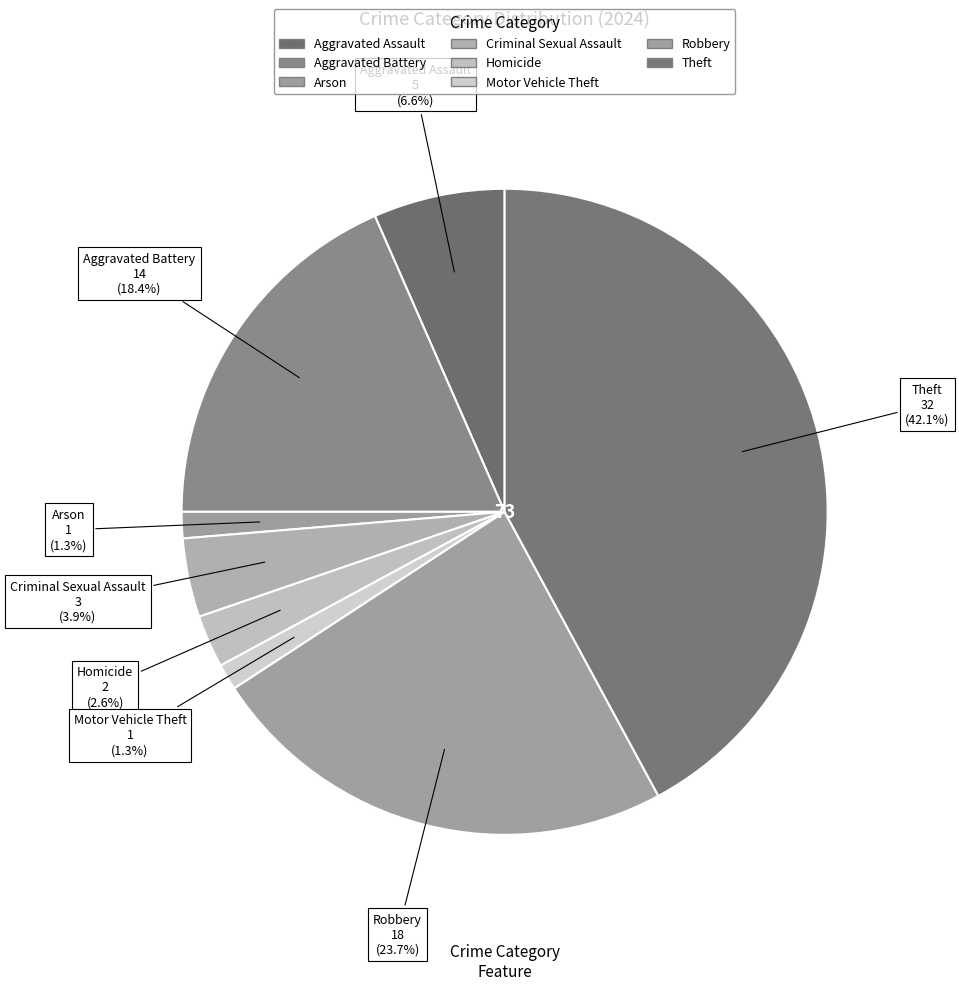

What is the smallest slice in the pie chart?

Arson